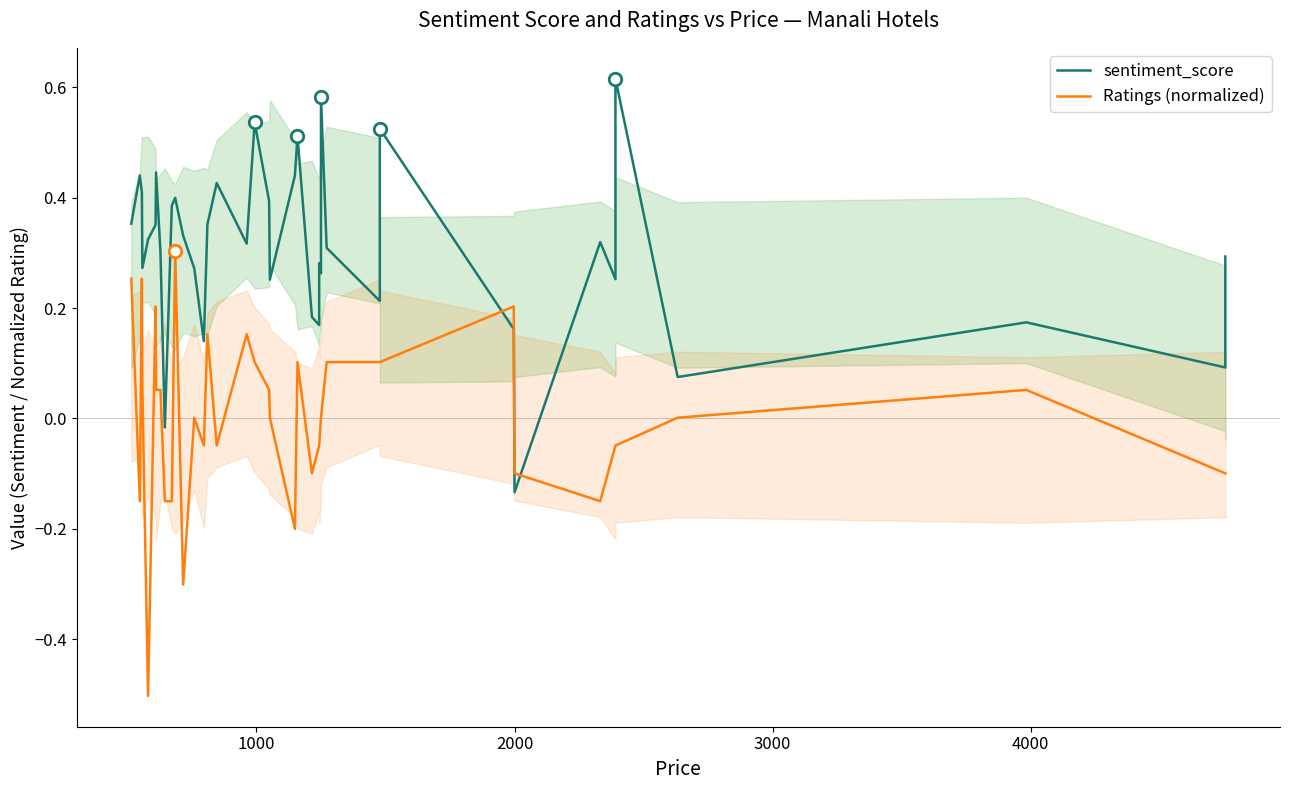

What is the sum of all sentiment_score values?

12.0